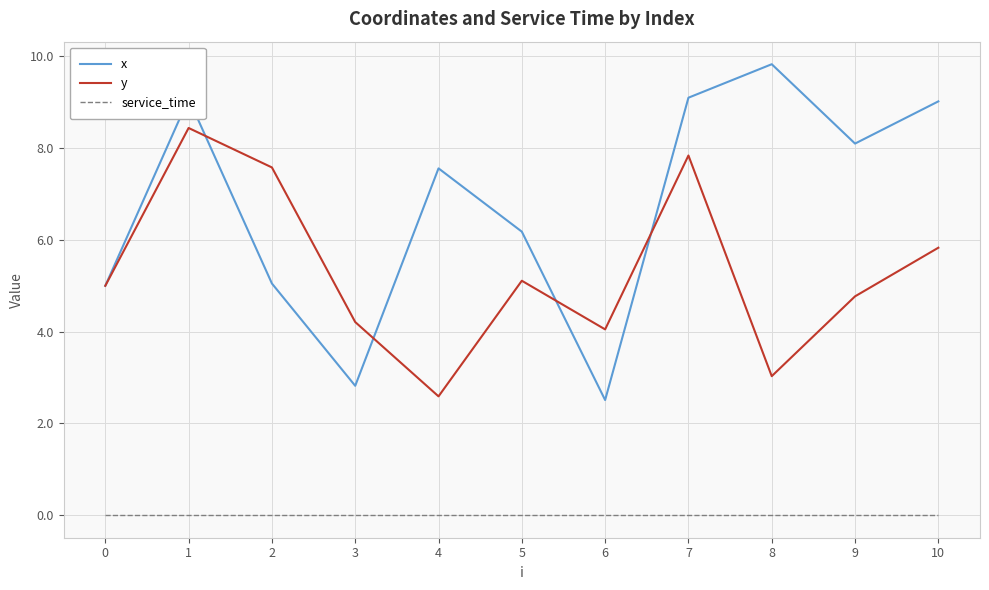

What is the difference between the highest and lowest values at 7?

9.1